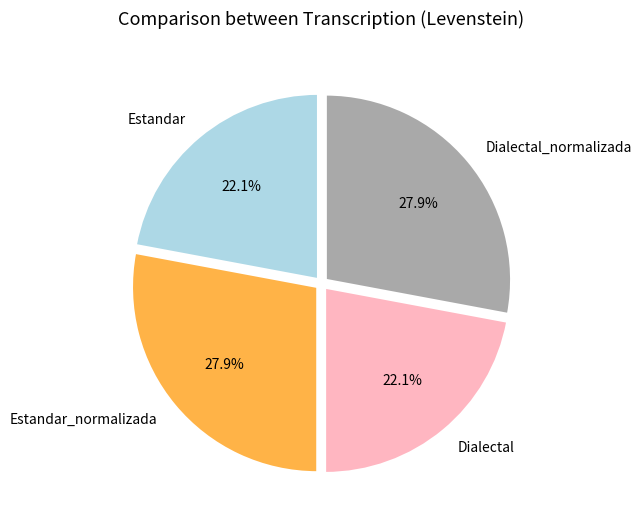

Does Dialectal_normalizada represent more than half of the total?

No